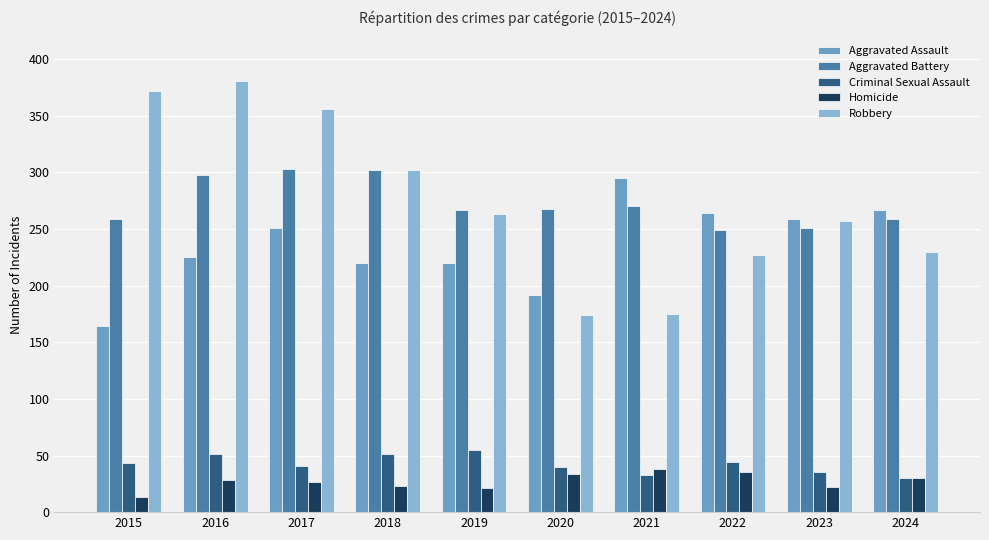

True or false: Aggravated Battery has a value of 259 at 2015.

True